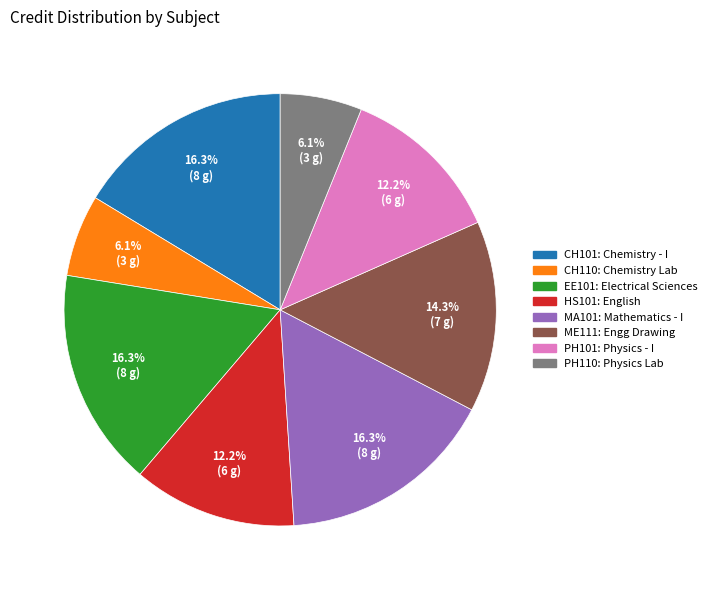

Is there a majority slice in this chart?

No